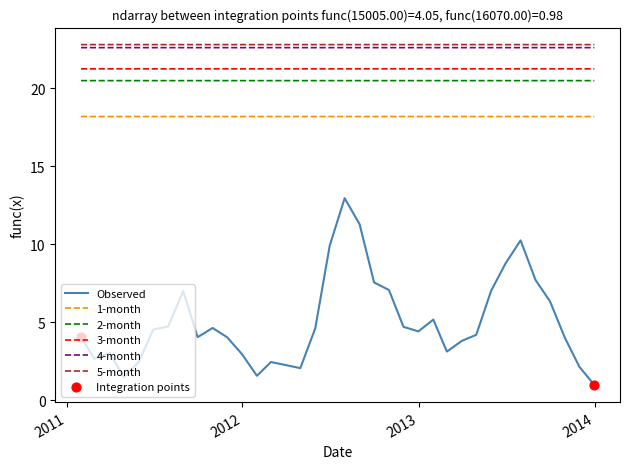

Which series has the largest total across all categories?

5-month